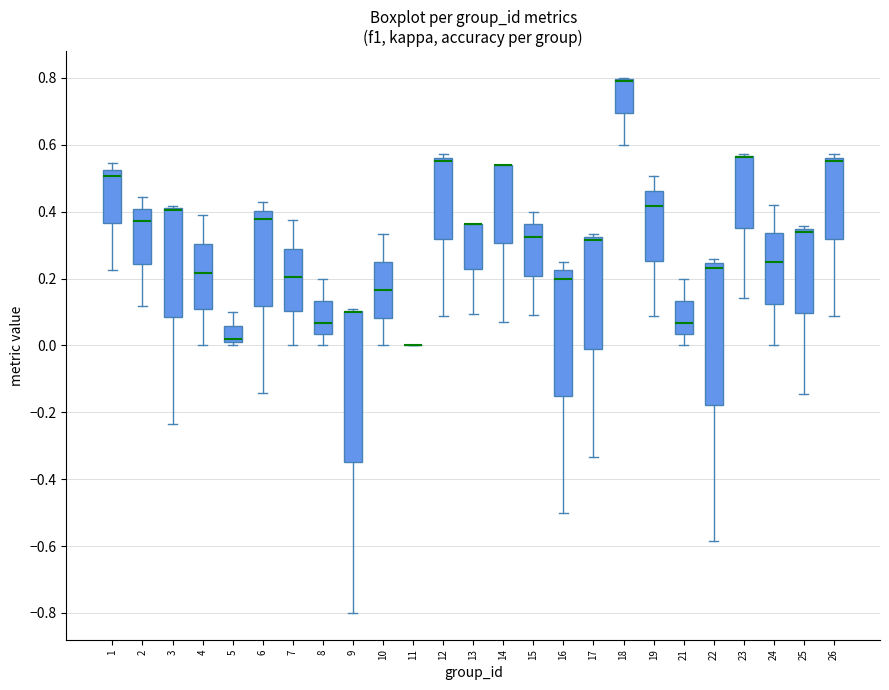

Reading left to right, read every box against the y-axis: the position of its median line, the range the box covers, and the ends of its whiskers. The values are not printed on the chart, so give them approximately, as read against the axis.

1: median 0.50, box 0.36 to 0.52, whiskers 0.22 to 0.54
2: median 0.38, box 0.24 to 0.40, whiskers 0.12 to 0.44
3: median 0.40 (drawn on the box's upper edge), box 0.08 to 0.42, whiskers -0.24 to 0.42 (just above the box's upper edge)
4: median 0.22, box 0.10 to 0.30, whiskers 0.00 to 0.38
5: median 0.02, box 0.00 to 0.06, whiskers 0.00 (just below the box's lower edge) to 0.10
6: median 0.38, box 0.12 to 0.40, whiskers -0.14 to 0.42
7: median 0.20, box 0.10 to 0.28, whiskers 0.00 to 0.38
8: median 0.06, box 0.04 to 0.14, whiskers 0.00 to 0.20
9: median 0.10 (drawn on the box's upper edge), box -0.34 to 0.10, whiskers -0.80 to 0.10
10: median 0.16, box 0.08 to 0.26, whiskers 0.00 to 0.34
11: box collapsed to a line at 0.00, whiskers 0.00 to 0.00
12: median 0.56 (just below the box's upper edge), box 0.32 to 0.56, whiskers 0.08 to 0.58
13: median 0.36 (drawn on the box's upper edge), box 0.22 to 0.36, whiskers 0.10 to 0.36
14: median 0.54 (drawn on the box's upper edge), box 0.30 to 0.54, whiskers 0.08 to 0.54
15: median 0.32, box 0.20 to 0.36, whiskers 0.10 to 0.40
16: median 0.20, box -0.14 to 0.22, whiskers -0.50 to 0.26
17: median 0.32 (just below the box's upper edge), box 0.00 to 0.32, whiskers -0.34 to 0.34
18: median 0.80 (drawn on the box's upper edge), box 0.70 to 0.80, whiskers 0.60 to 0.80
19: median 0.42, box 0.26 to 0.46, whiskers 0.08 to 0.50
21: median 0.06, box 0.04 to 0.14, whiskers 0.00 to 0.20
22: median 0.24 (just below the box's upper edge), box -0.18 to 0.24, whiskers -0.58 to 0.26
23: median 0.56 (drawn on the box's upper edge), box 0.36 to 0.56, whiskers 0.14 to 0.58
24: median 0.24, box 0.12 to 0.34, whiskers 0.00 to 0.42
25: median 0.34 (just below the box's upper edge), box 0.10 to 0.34, whiskers -0.14 to 0.36
26: median 0.56 (just below the box's upper edge), box 0.32 to 0.56, whiskers 0.08 to 0.58